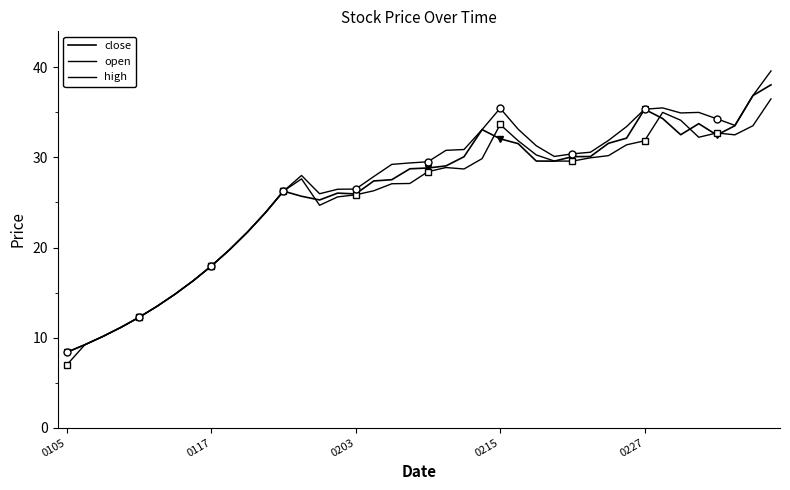

At 26, list the series in order from largest to smallest.

high, open, close